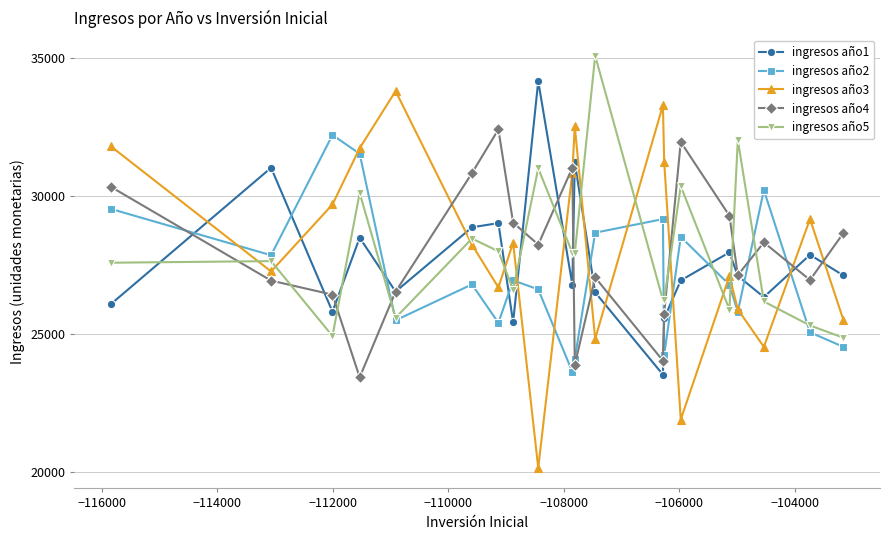

How many intersections are there between ingresos año1 and ingresos año3?

11